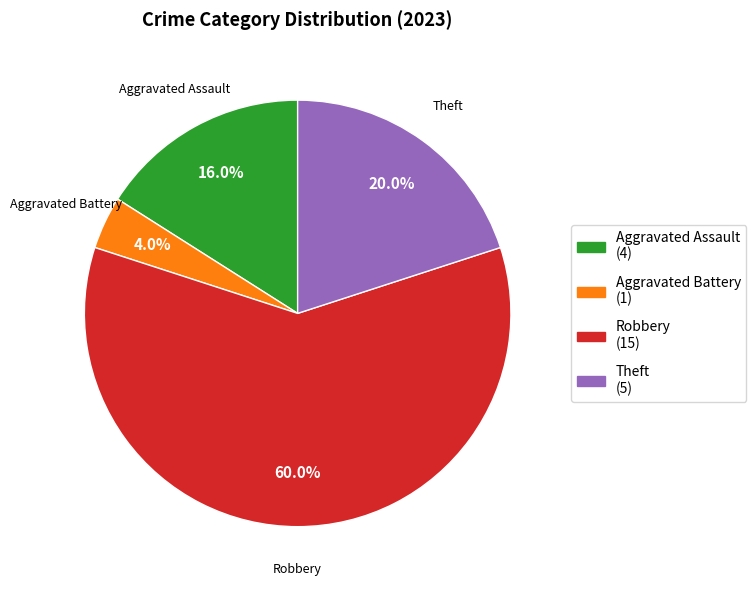

To the nearest percent, what is the average slice percentage?

25%